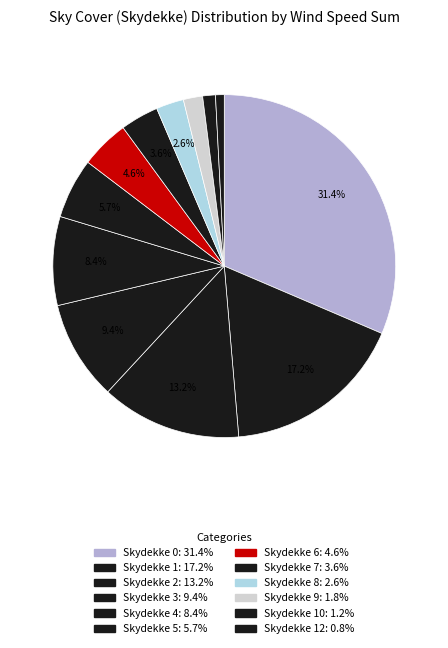

Count the number of slices in the pie.

12